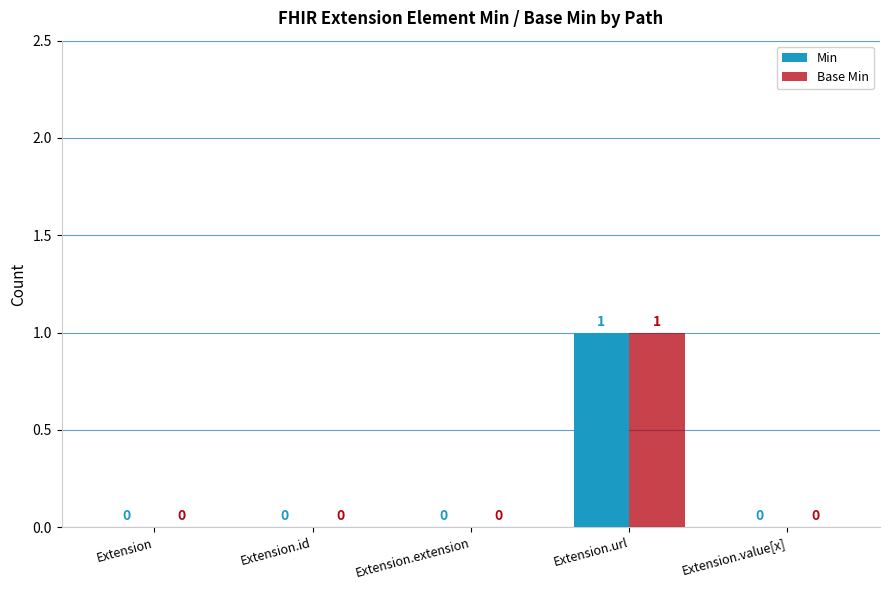

True or false: Min has a value of 0 at Extension.value[x].

True